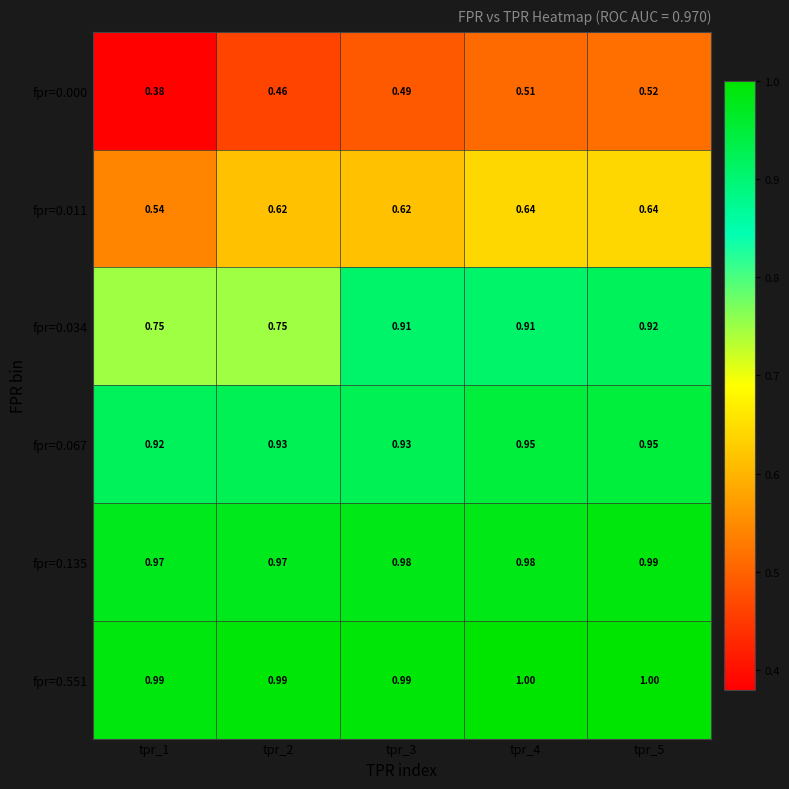

Is the value of fpr=0.011 at tpr_2 greater than the value of fpr=0.000 at tpr_1?

Yes